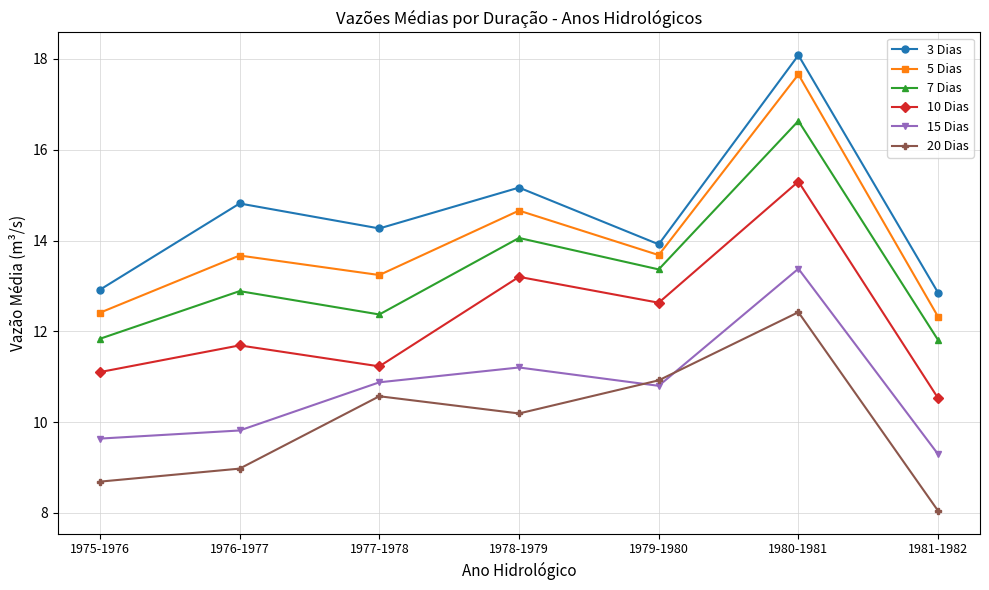

True or false: 20 Dias and 7 Dias cross at least once.

False